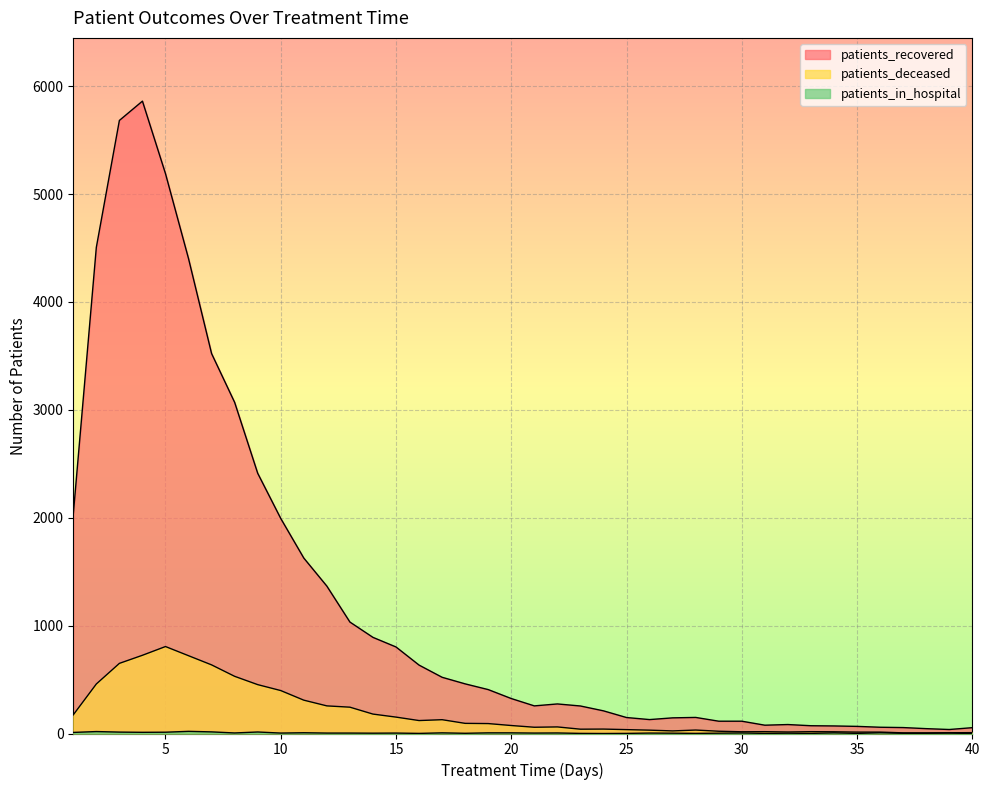

Which series has the largest total across all categories?

patients_recovered